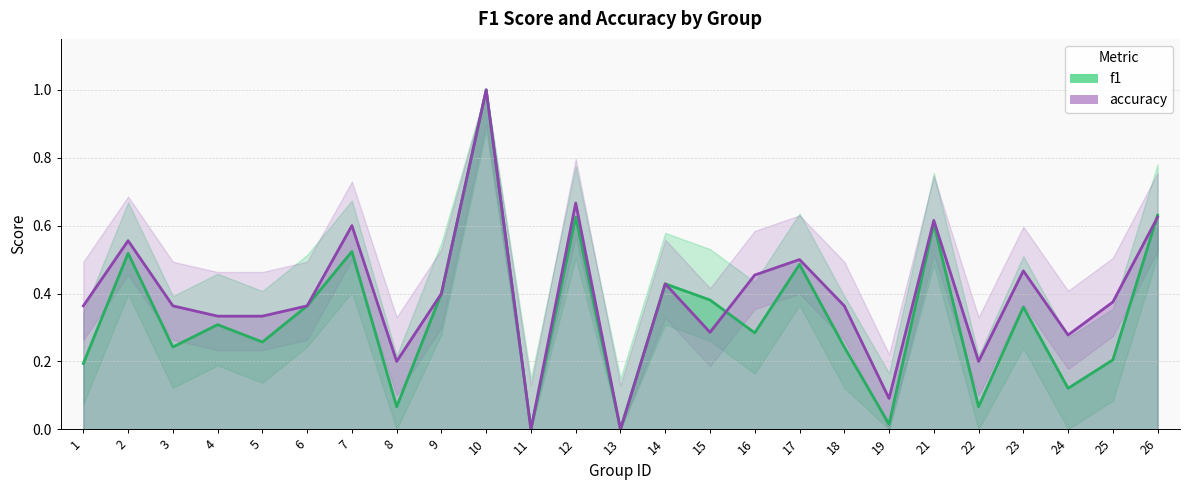

How many intersections are there between f1 and accuracy?

2